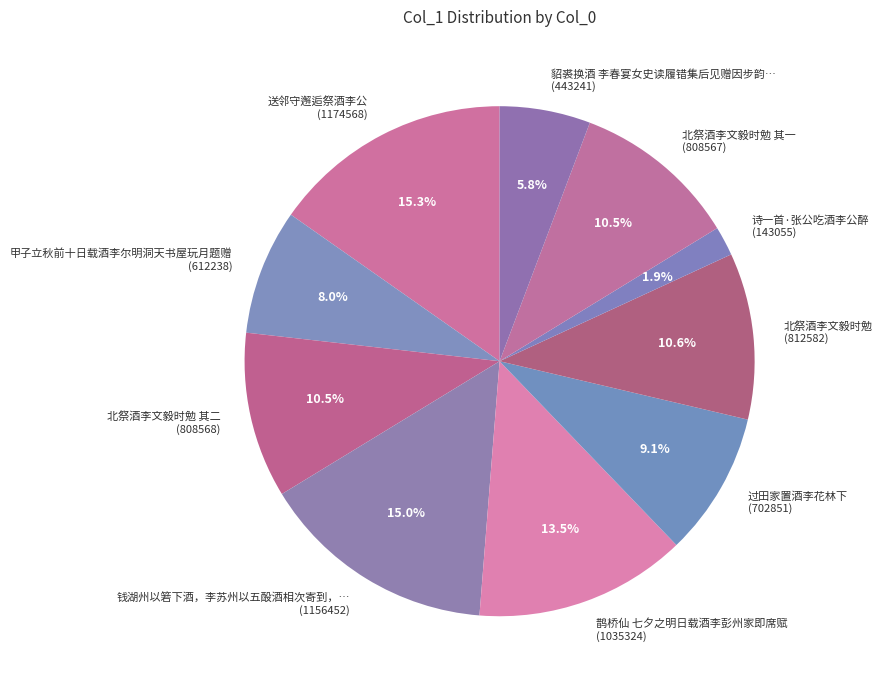

Between 送邻守邂逅祭酒李公 (1174568) and 北祭酒李文毅时勉 (812582), which is larger?

送邻守邂逅祭酒李公 (1174568)